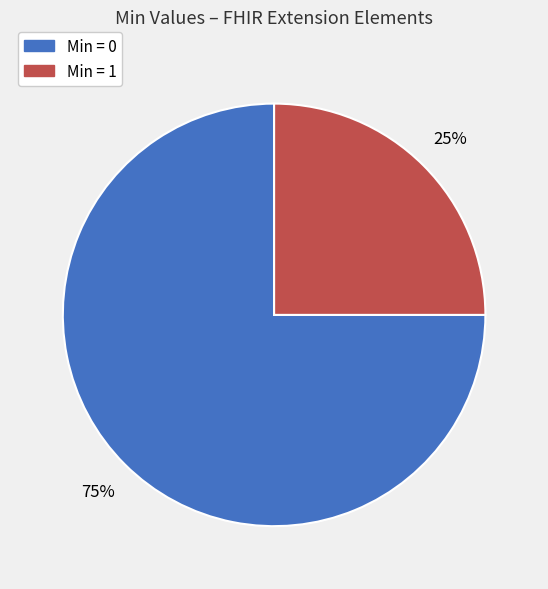

To the nearest percent, what is the difference between the largest and smallest slice percentages?

50%